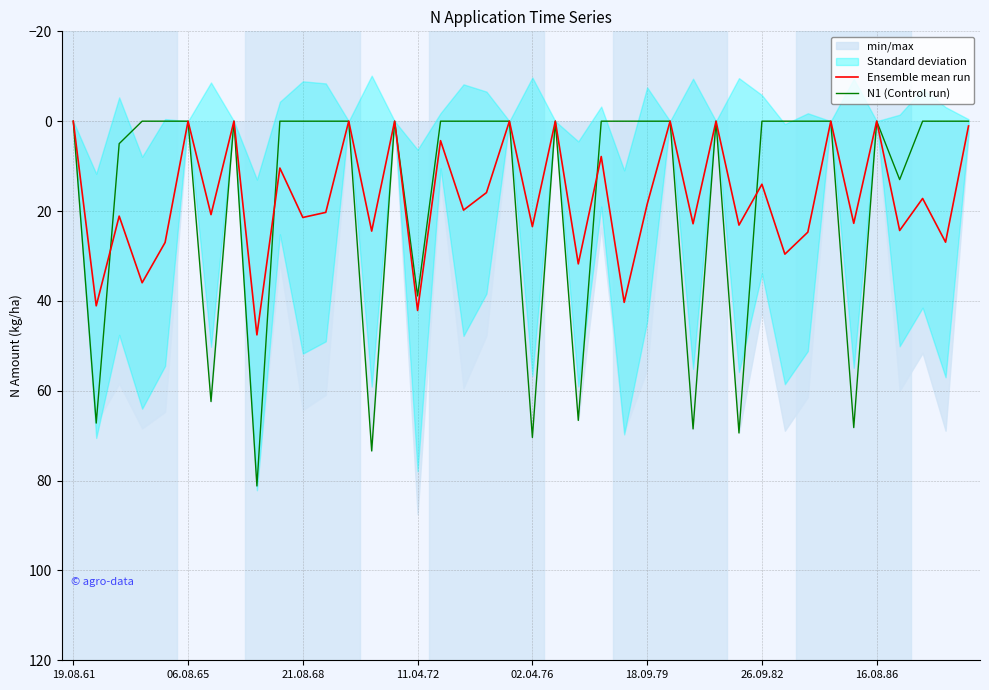

How many positive values does the N1 (Control run) series have?

12